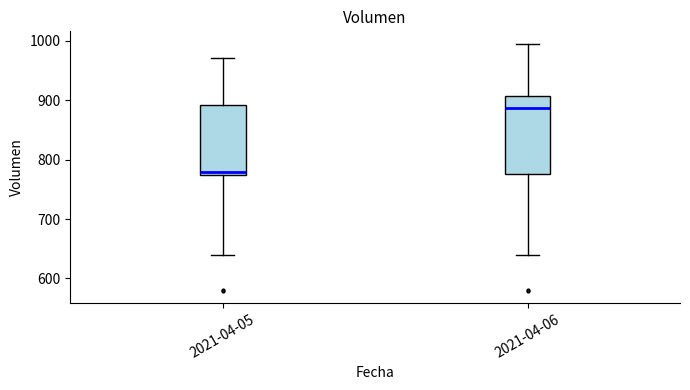

Where does the upper whisker of the box for 2021-04-05 end on the y-axis? The values are not printed on the chart, so give them approximately, as read against the axis.

970